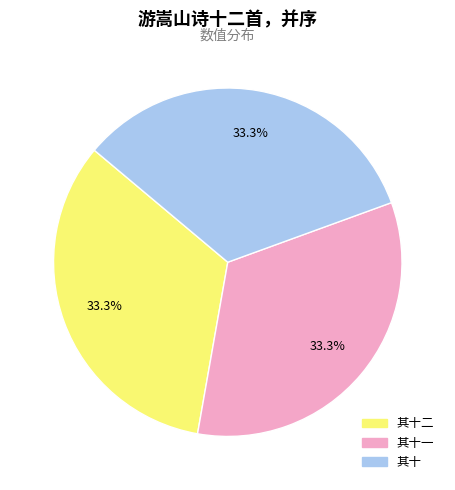

Is there a majority slice in this chart?

No